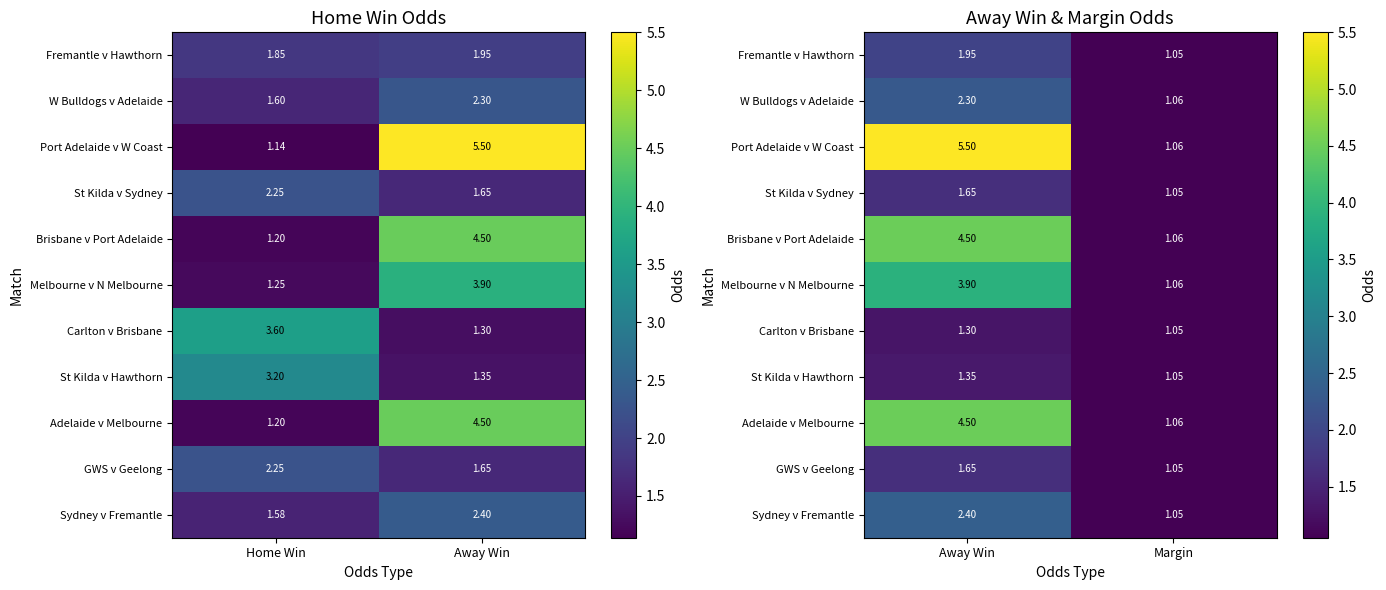

Which series has the largest range (max minus min)?

Port Adelaide v W Coast